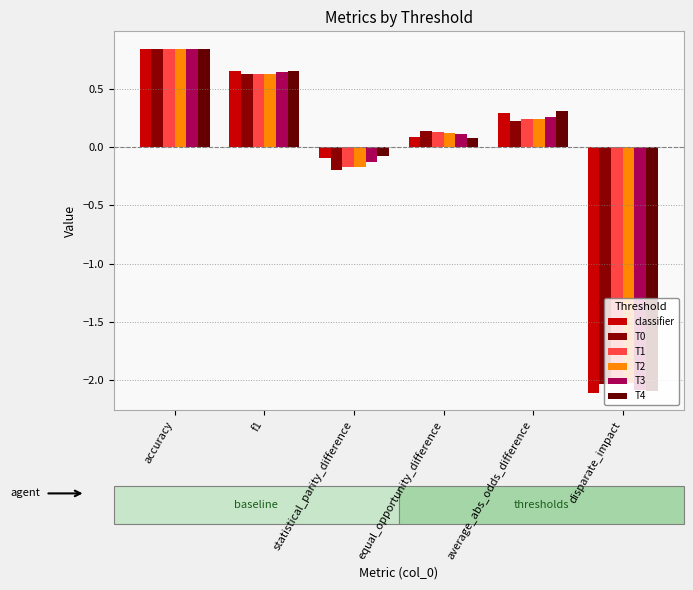

Count the number of data series in this chart.

6